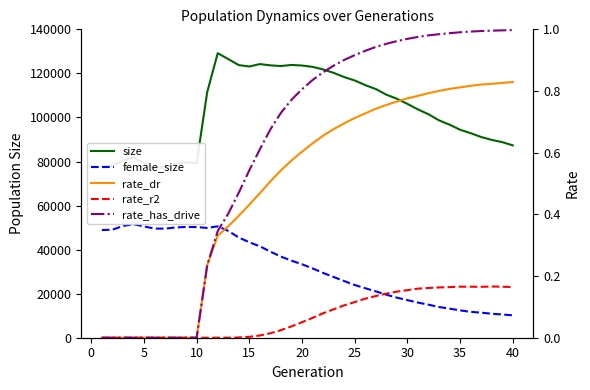

How many data points in rate_r2 are above 0?

27